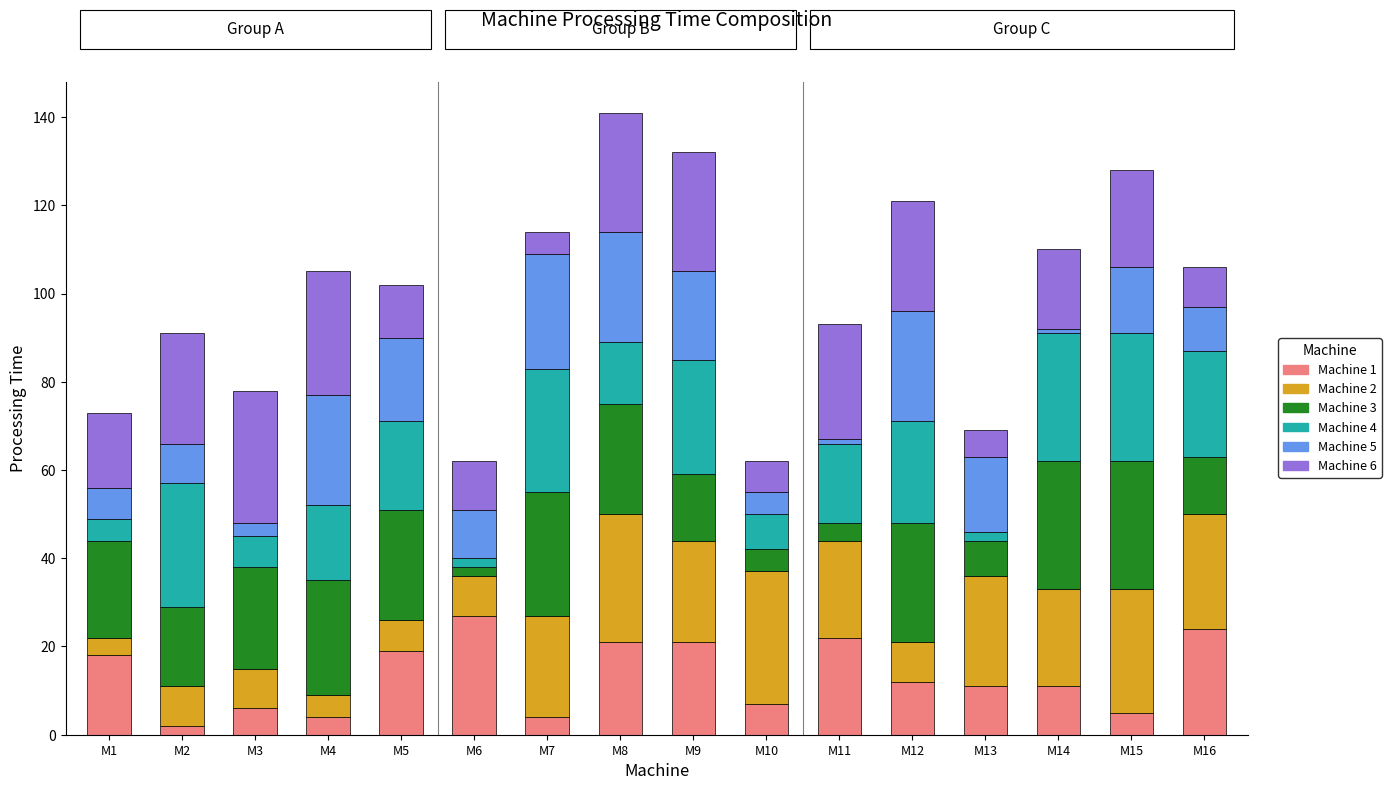

Is it true that Machine 1 equals 6 at M8?

False